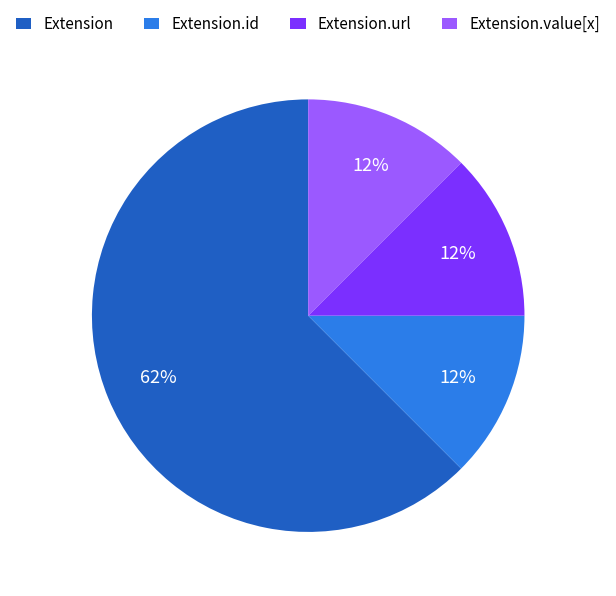

Which category has the biggest portion of the pie?

Extension